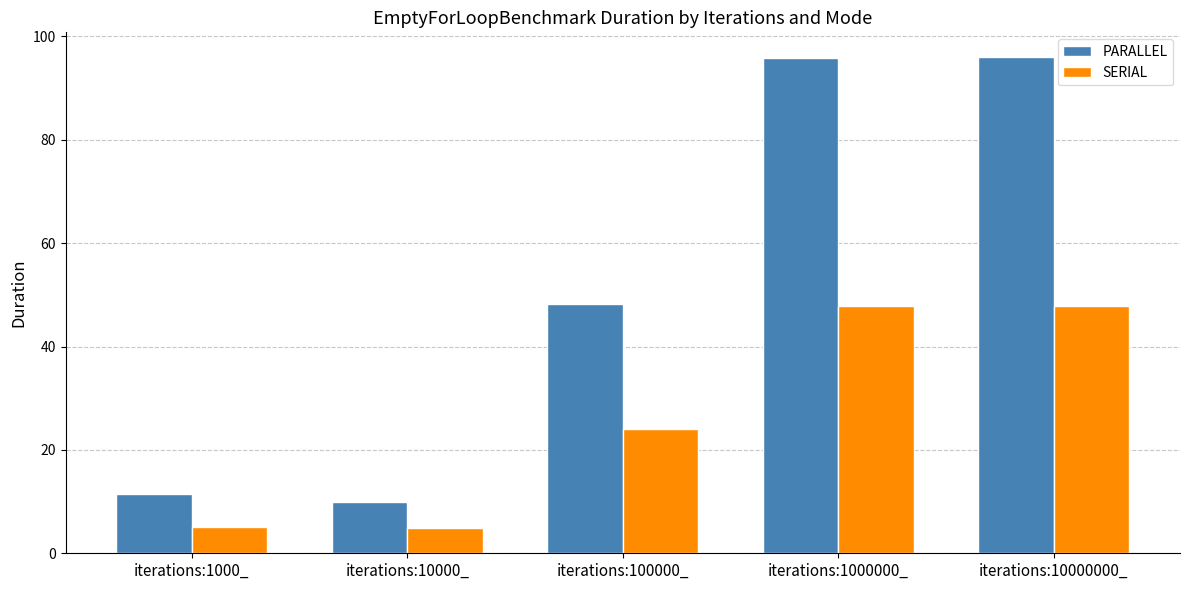

What is the label of the 3rd bar from the right?

iterations:100000_